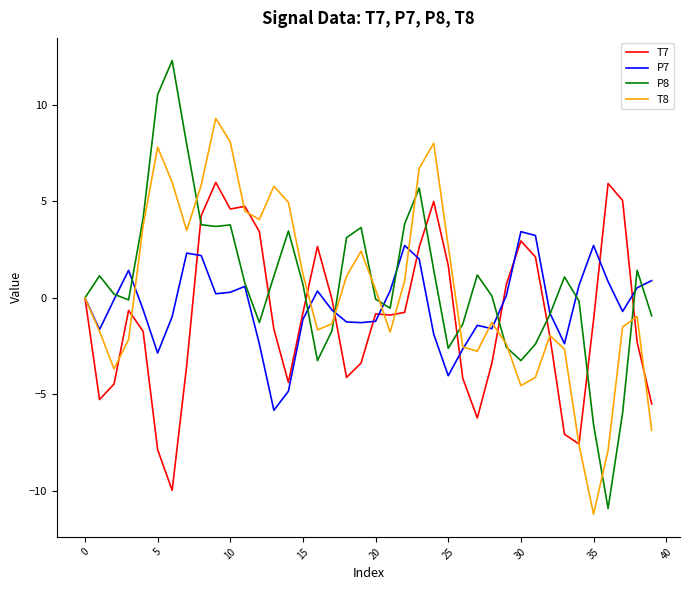

What is the difference between the maximum and minimum values in the T8 series?

20.5